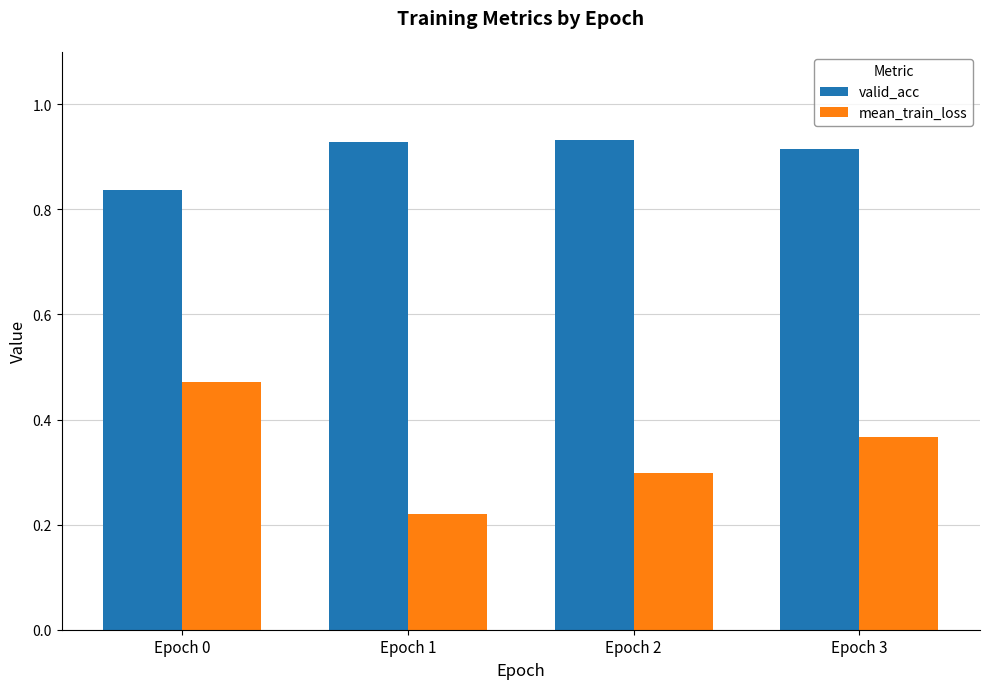

How many series are shown in this chart?

2